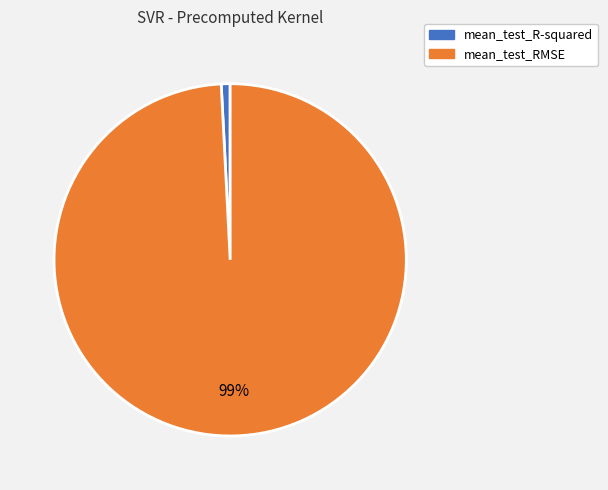

What is the largest slice in the pie chart?

mean_test_RMSE